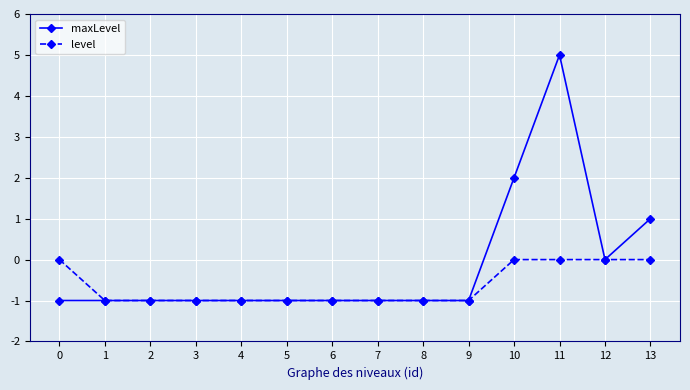

What is the sum of all maxLevel values?

-2